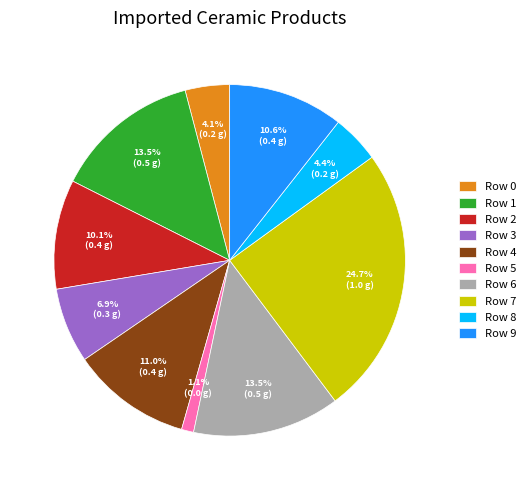

To the nearest percent, what portion does Row 2 represent?

10%